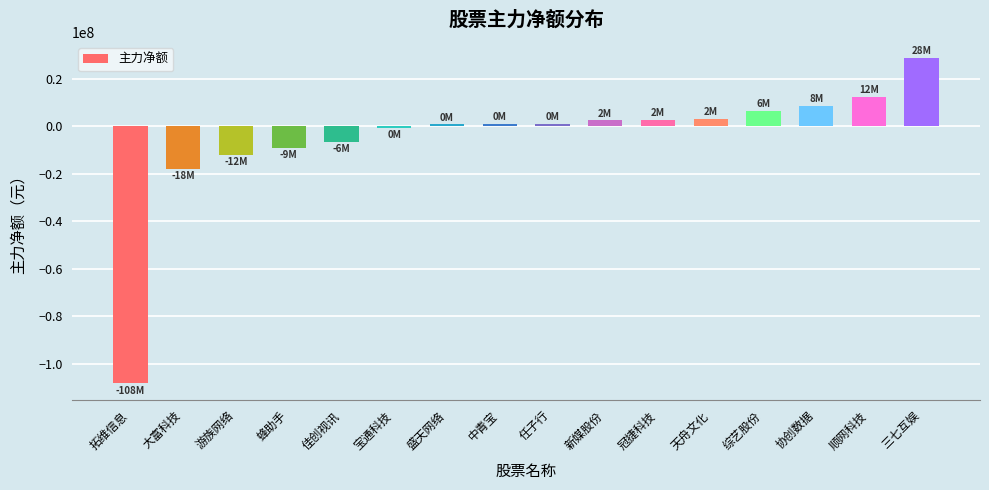

Which label corresponds to the smallest value in the chart?

拓维信息